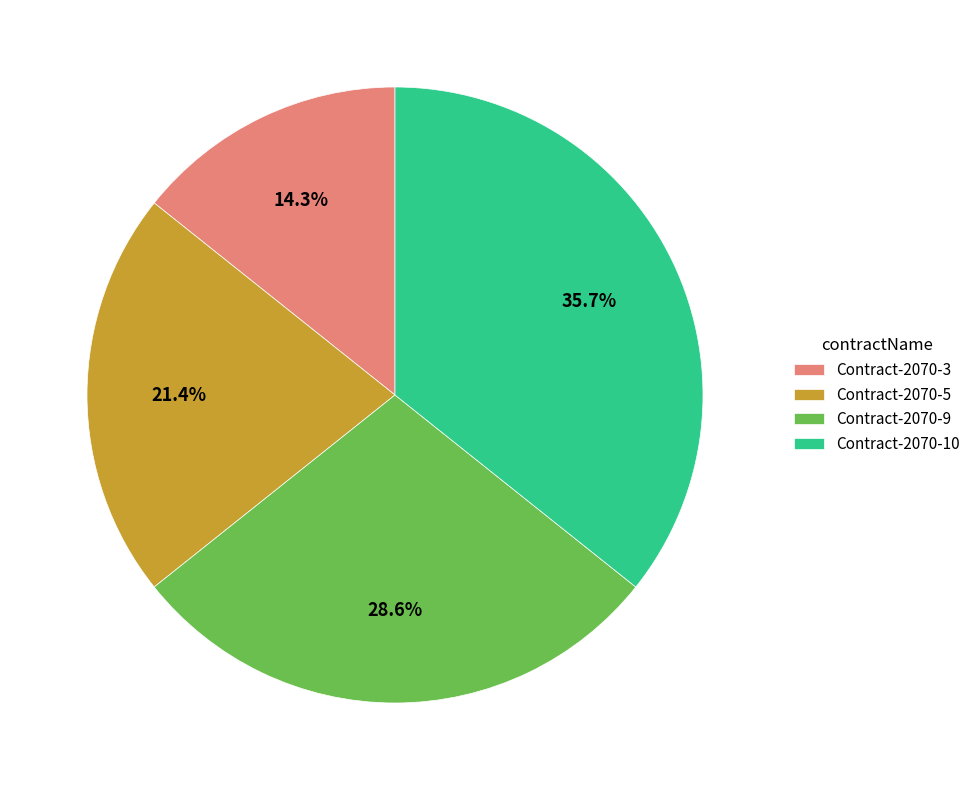

Is it true that Contract-2070-9 is 29% of the pie?

True